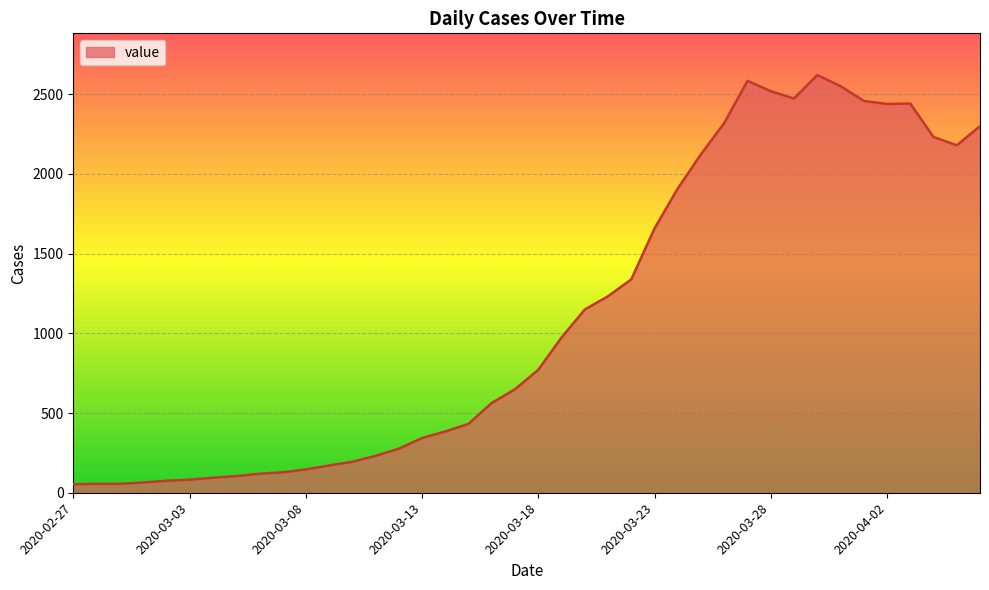

What is the difference between the maximum and minimum values?

2566